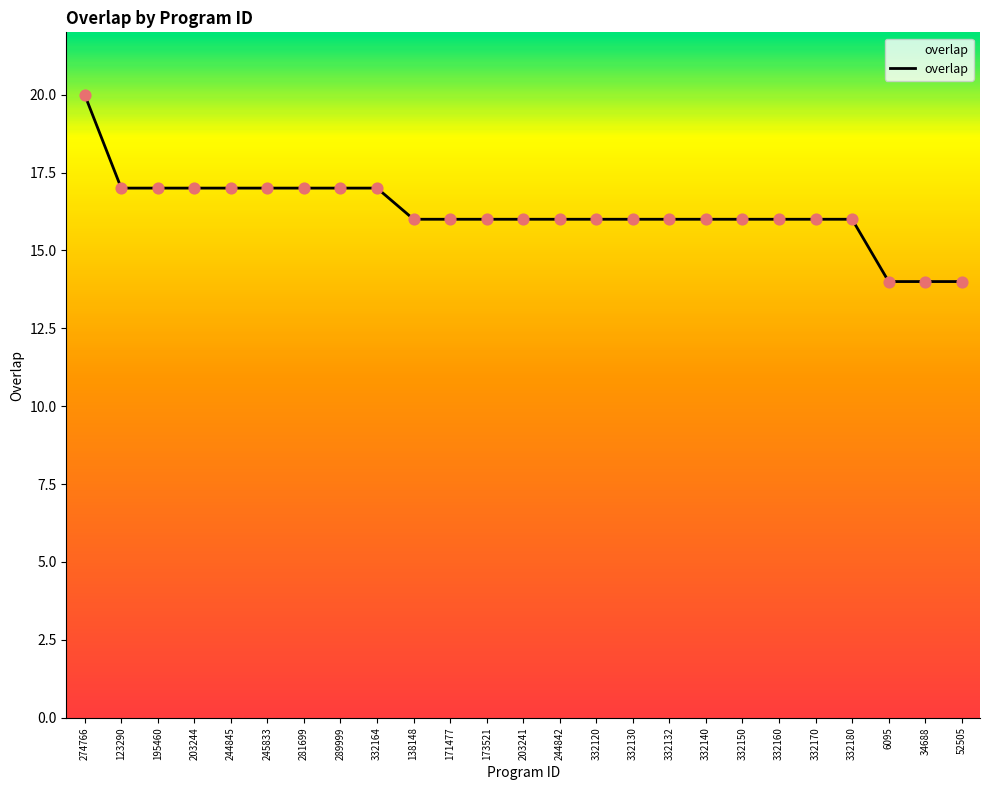

Approximately how many times larger is the value at 171477 compared to 289999?

0.9